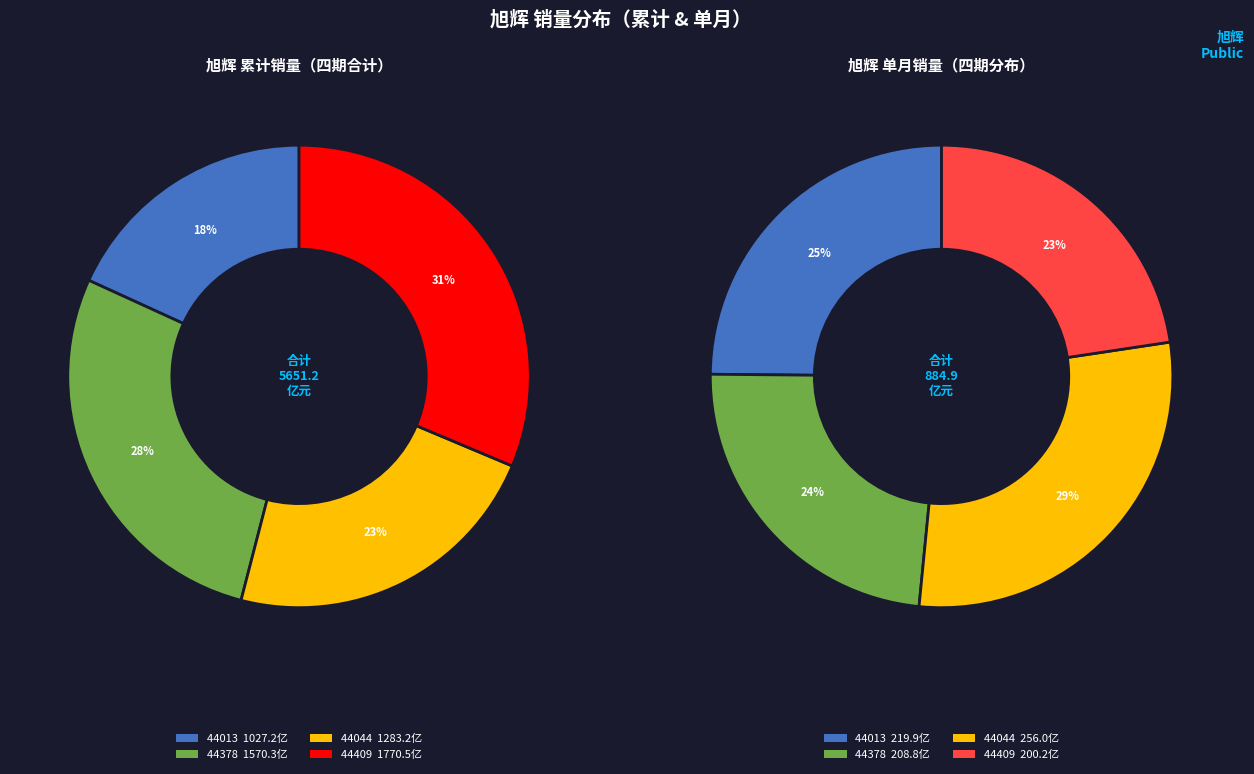

How much of the chart is everything except 44378?

72.2%